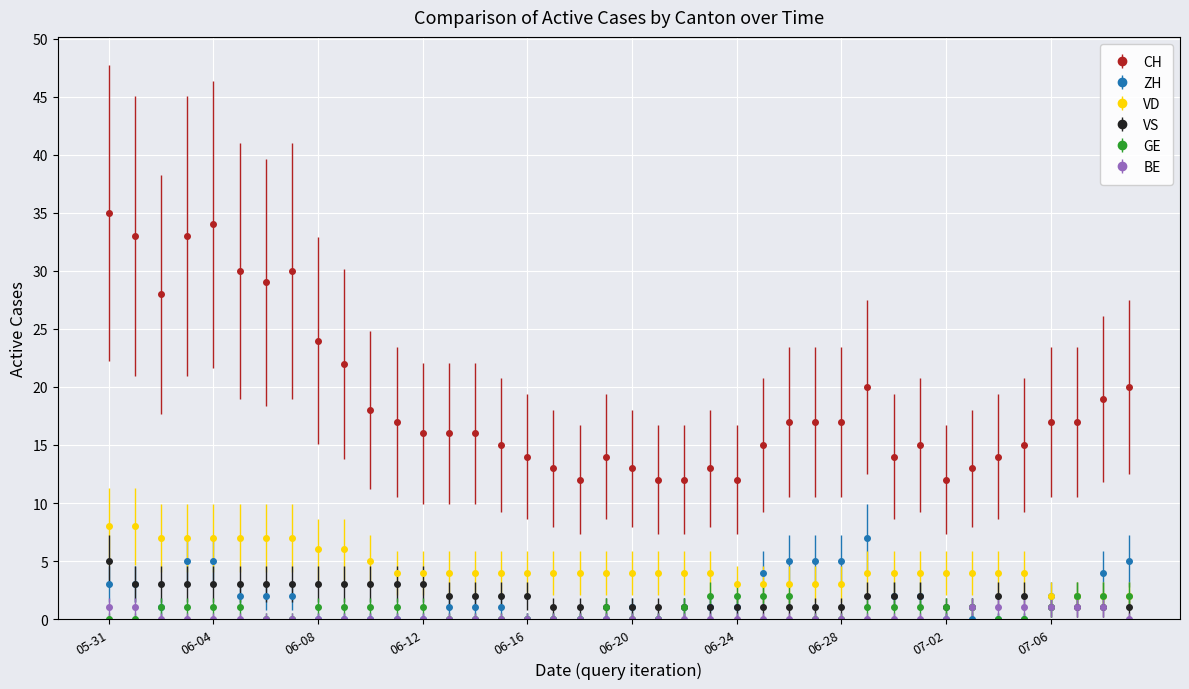

What is the lowest value of the CH series?

12